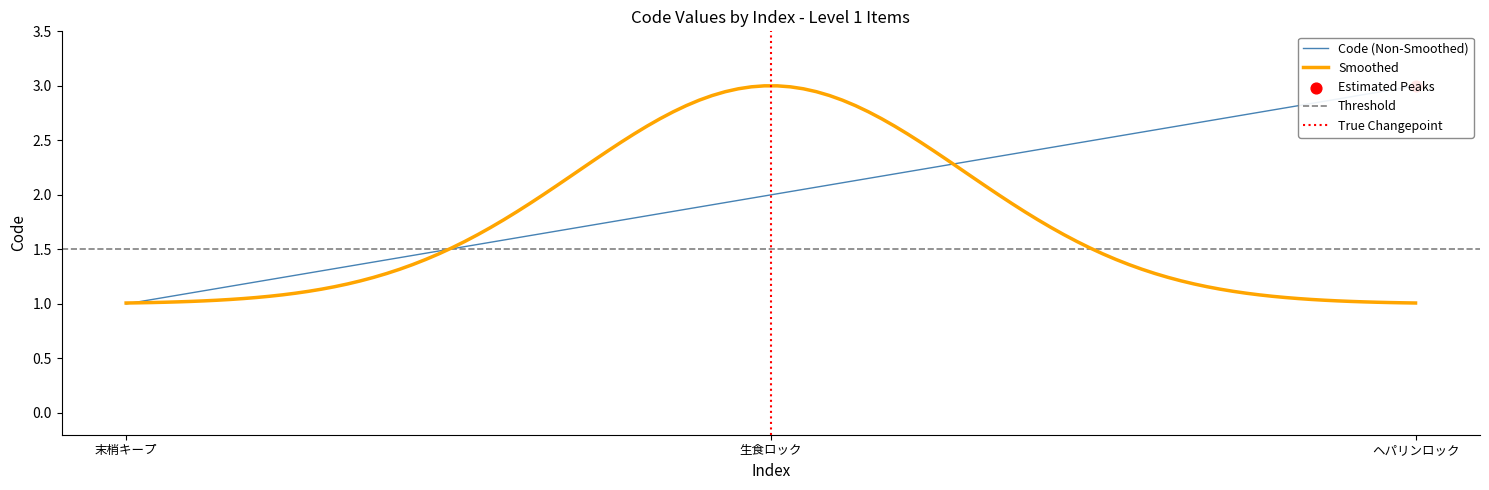

What is the change in value from 末梢キープ to 生食ロック?

+1